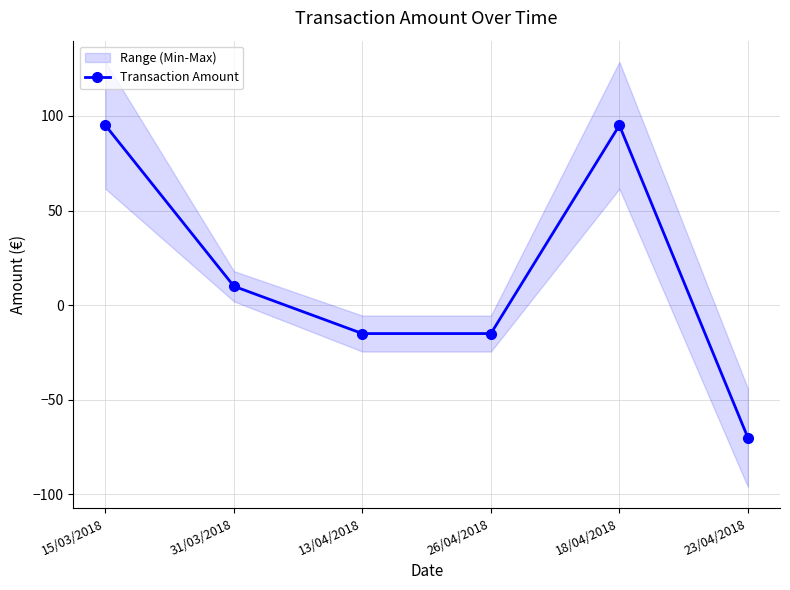

Between 26/04/2018 and 31/03/2018, which is larger?

31/03/2018